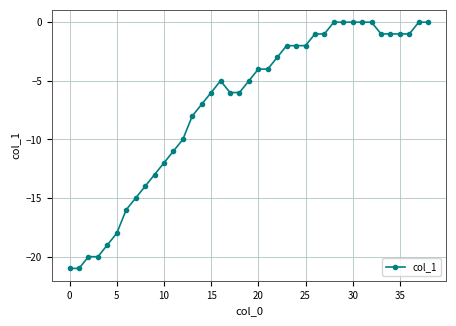

What is the sum of all values?

-276